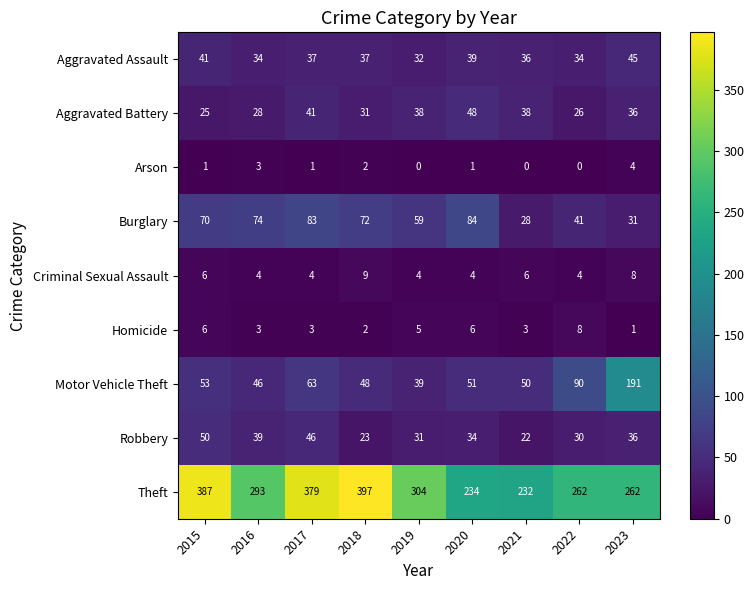

What is the maximum value for Robbery?

50